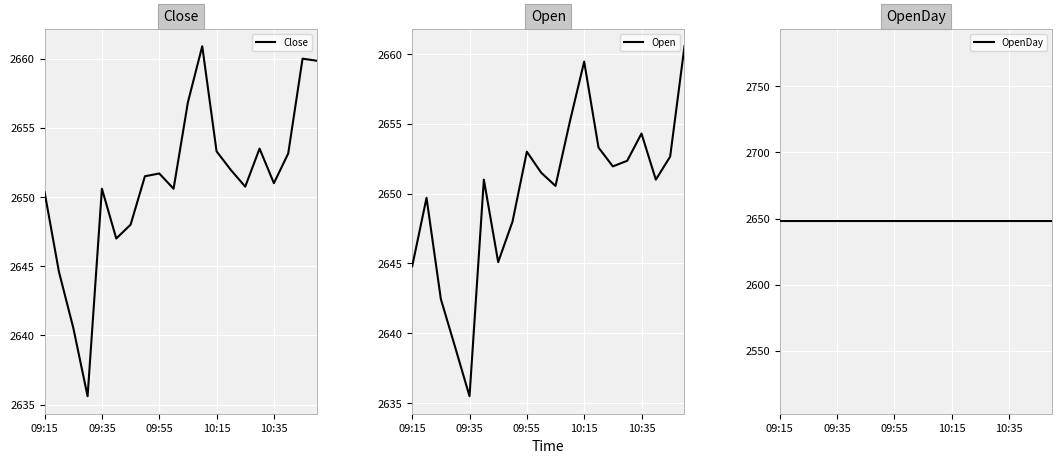

What is the average value of the Close series?

2651.1